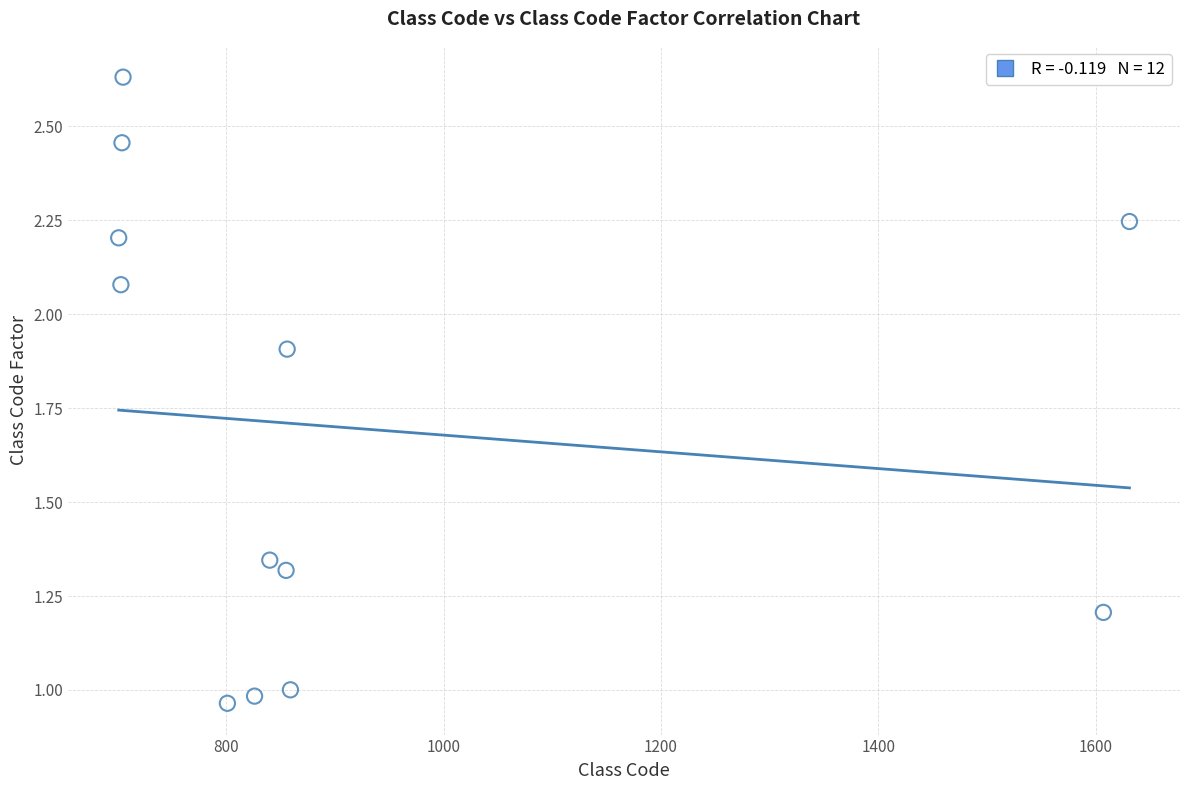

What is the average X value?

924.0